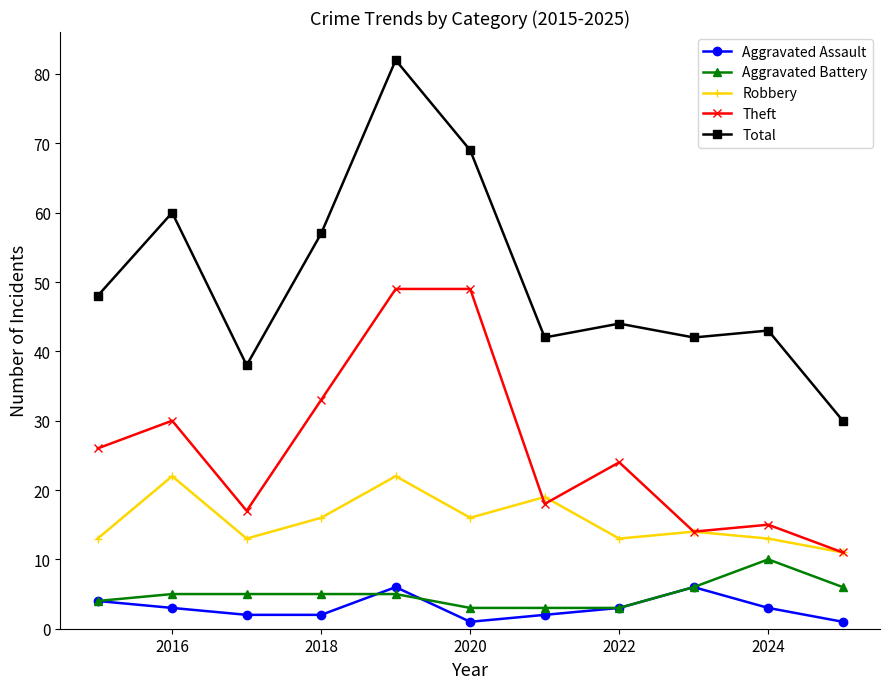

Which series has the largest range (max minus min)?

Total